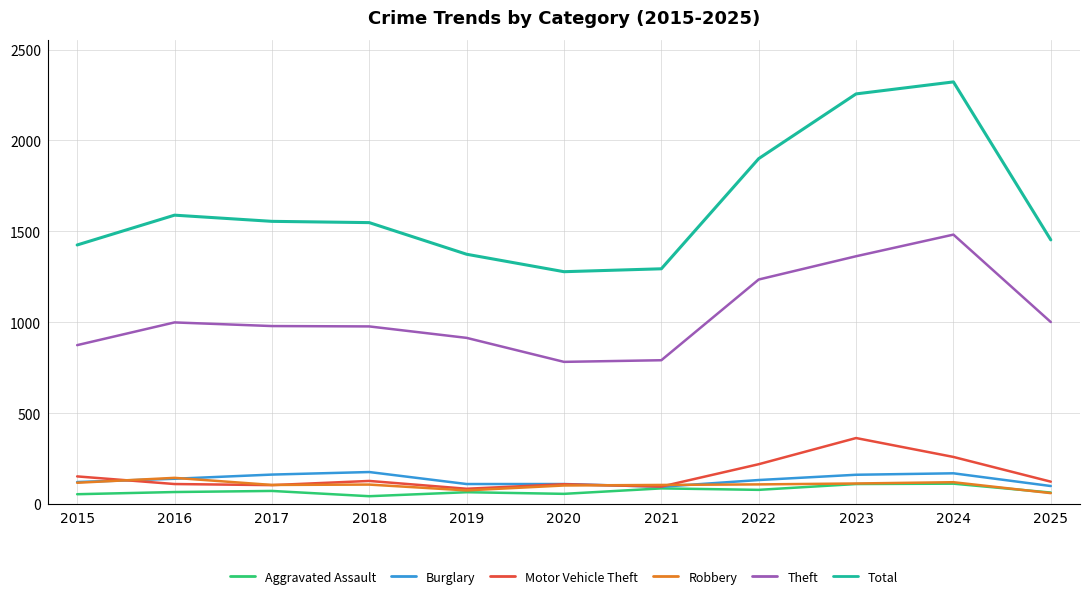

True or false: Motor Vehicle Theft and Theft intersect in this chart.

False